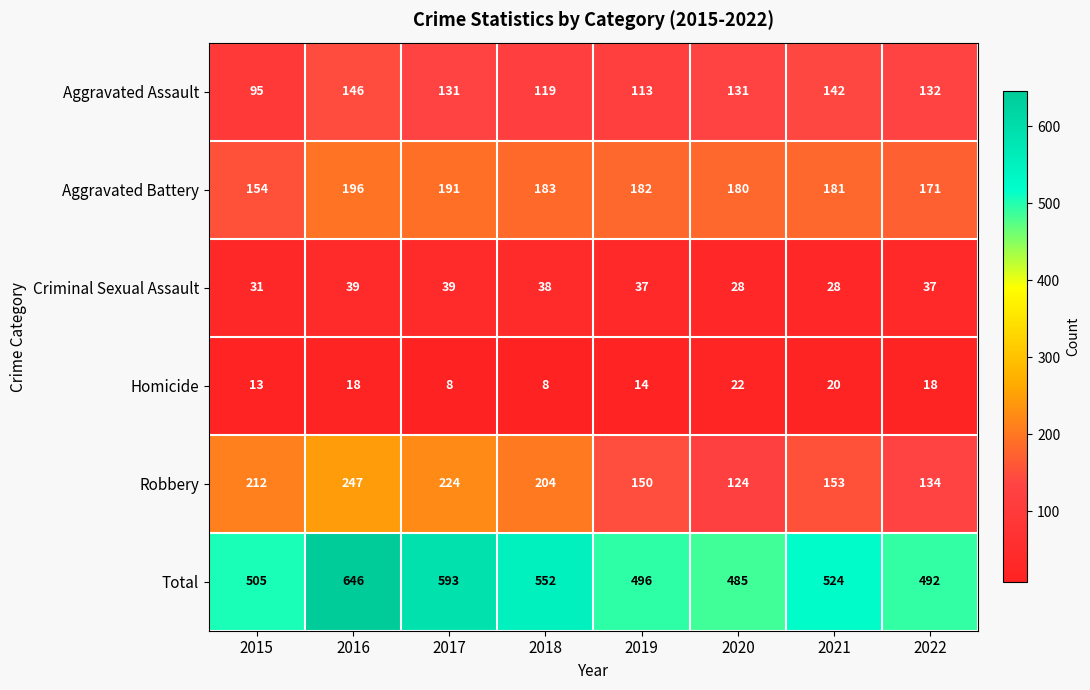

Where is Homicide nearest to the value 15?

2019